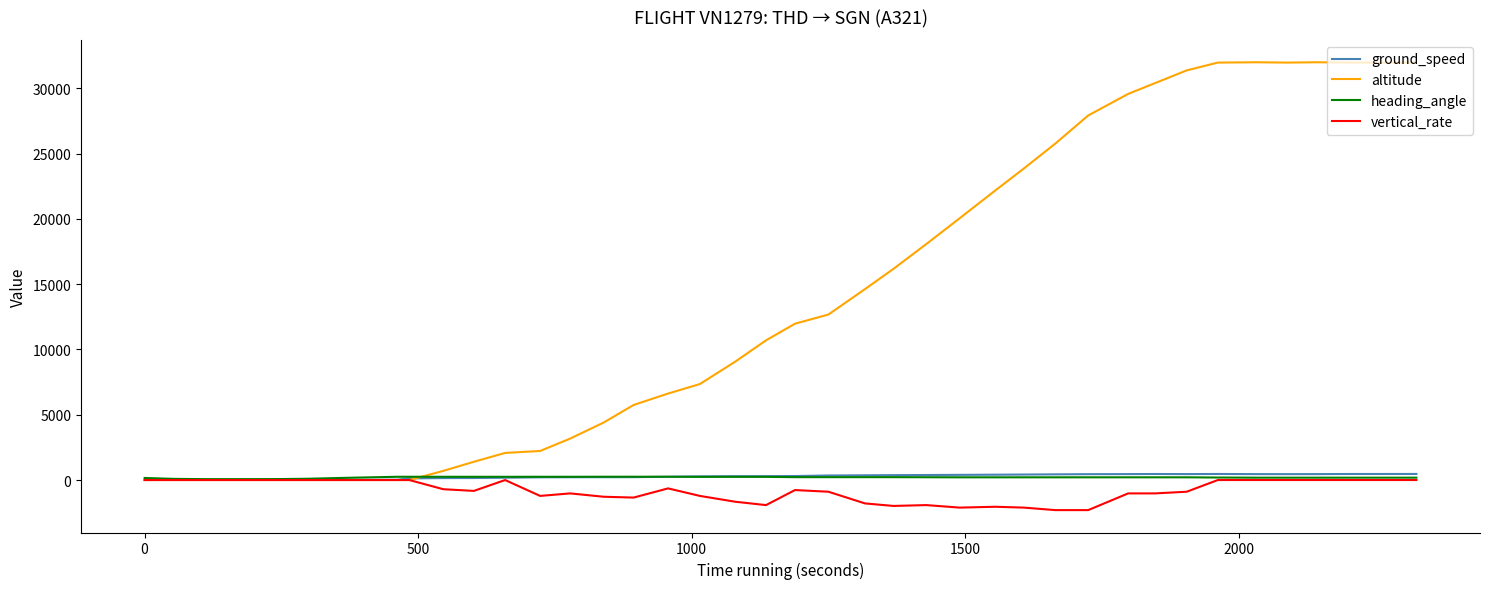

What is the maximum value shown in the chart?

32000